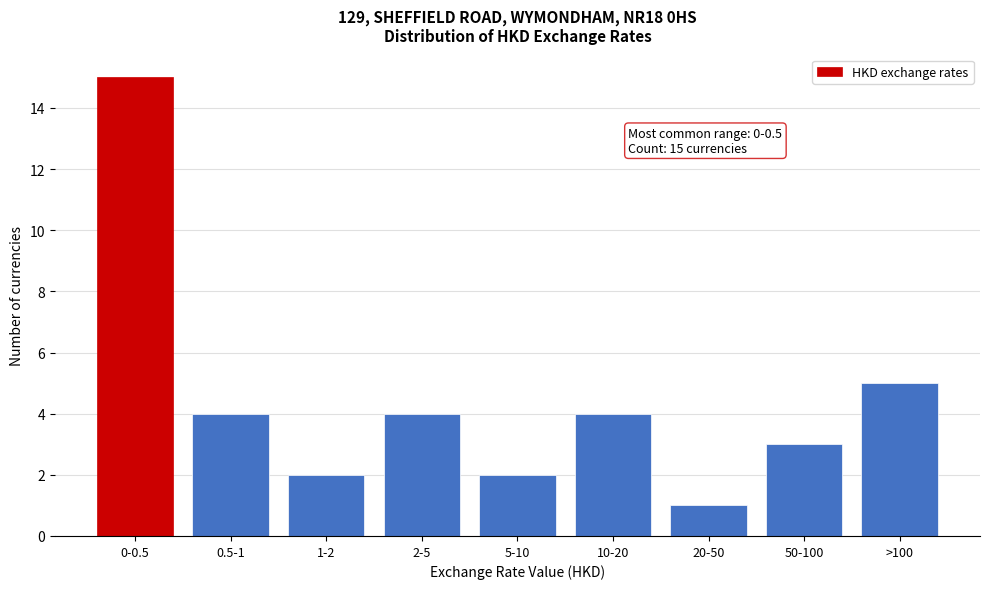

Reading left to right, extract all data points from this chart.

15	4	2	4	2	4	1	3	5